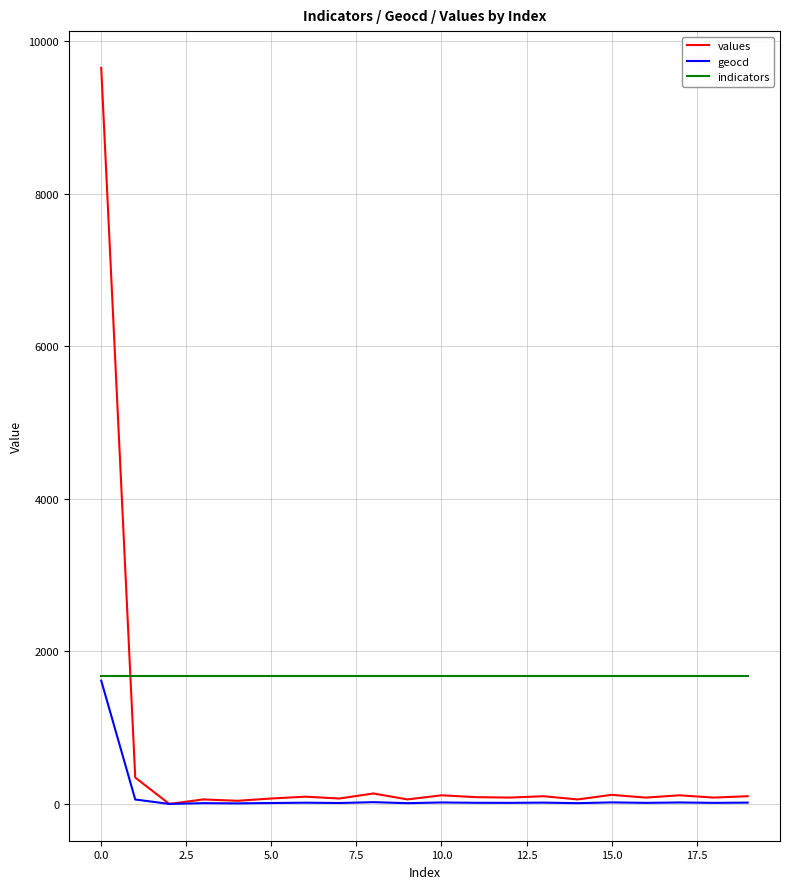

What is the minimum value for indicators?

1675